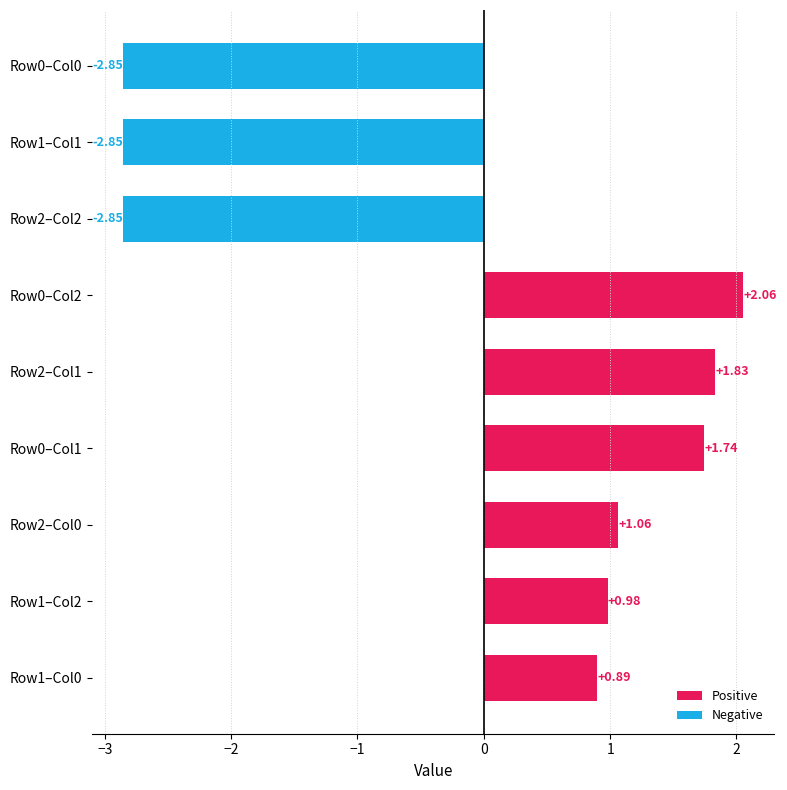

True or false: Negative has a value of 0.0 at Row0–Col1.

True